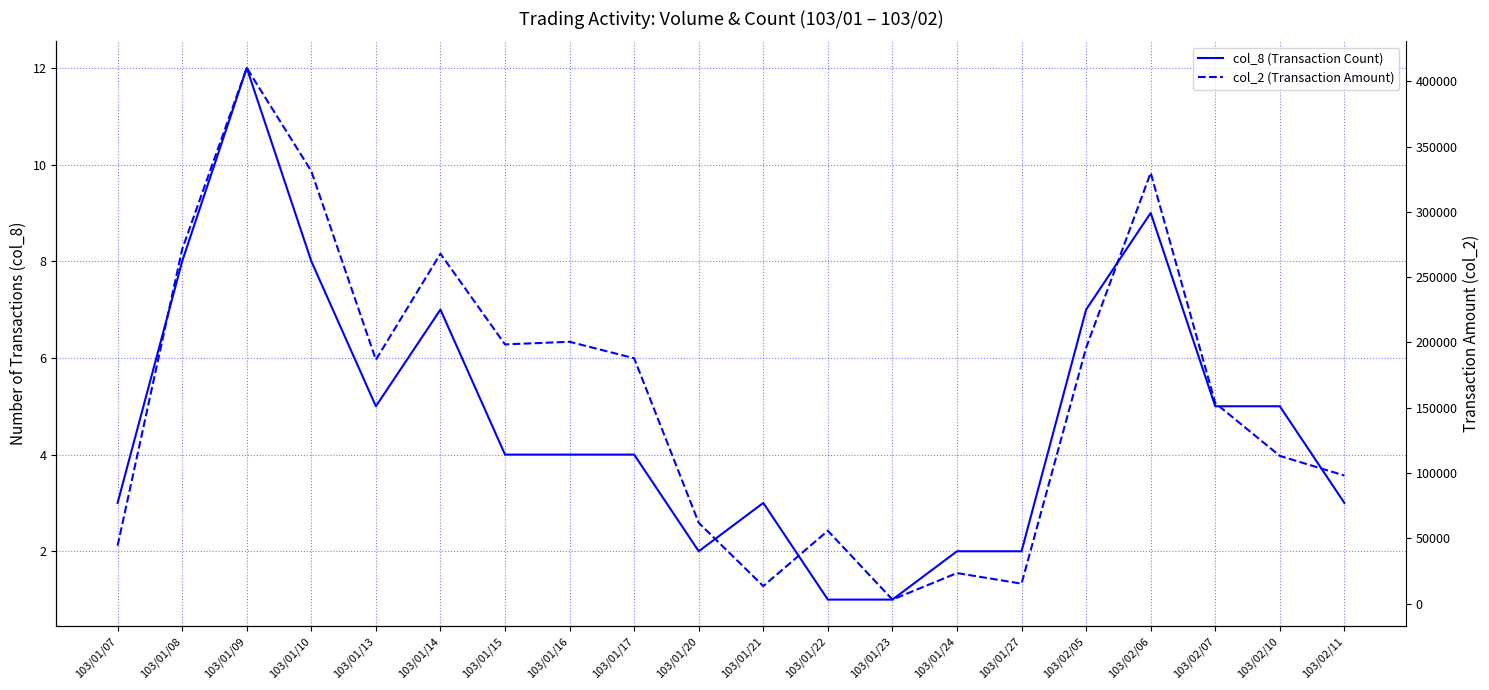

Reading right to left, list all the values displayed in this chart.

col_8 (Transaction Count): 103/02/11=3	103/02/10=5	103/02/07=5	103/02/06=9	103/02/05=7	103/01/27=2	103/01/24=2	103/01/23=1	103/01/22=1	103/01/21=3	103/01/20=2	103/01/17=4	103/01/16=4	103/01/15=4	103/01/14=7	103/01/13=5	103/01/10=8	103/01/09=12	103/01/08=8	103/01/07=3
col_2 (Transaction Amount): 103/02/11=98100	103/02/10=113130	103/02/07=153600	103/02/06=329900	103/02/05=195900	103/01/27=15300	103/01/24=23400	103/01/23=3100	103/01/22=55800	103/01/21=13440	103/01/20=61900	103/01/17=187900	103/01/16=200500	103/01/15=198500	103/01/14=267950	103/01/13=186750	103/01/10=331150	103/01/09=410200	103/01/08=271400	103/01/07=44400